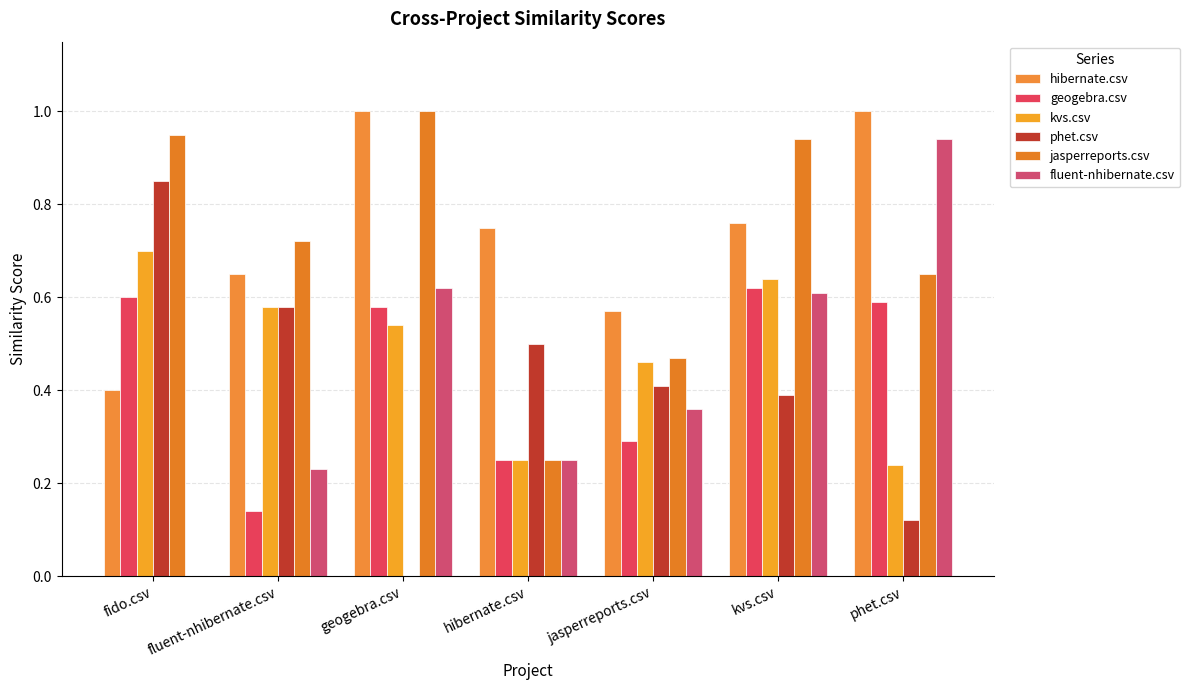

The jasperreports.csv series shows 1.3 at kvs.csv. True or false?

False